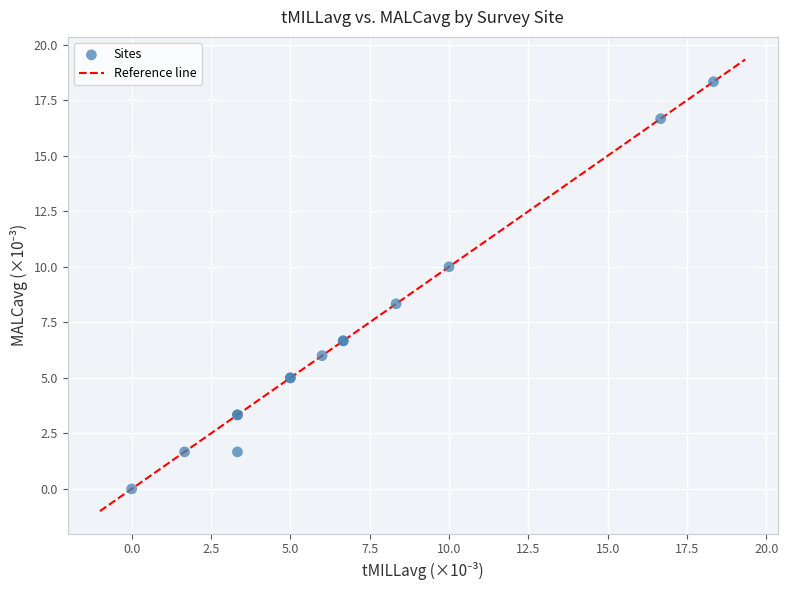

What Y value in the scatter plot is closest to 9?

8.3